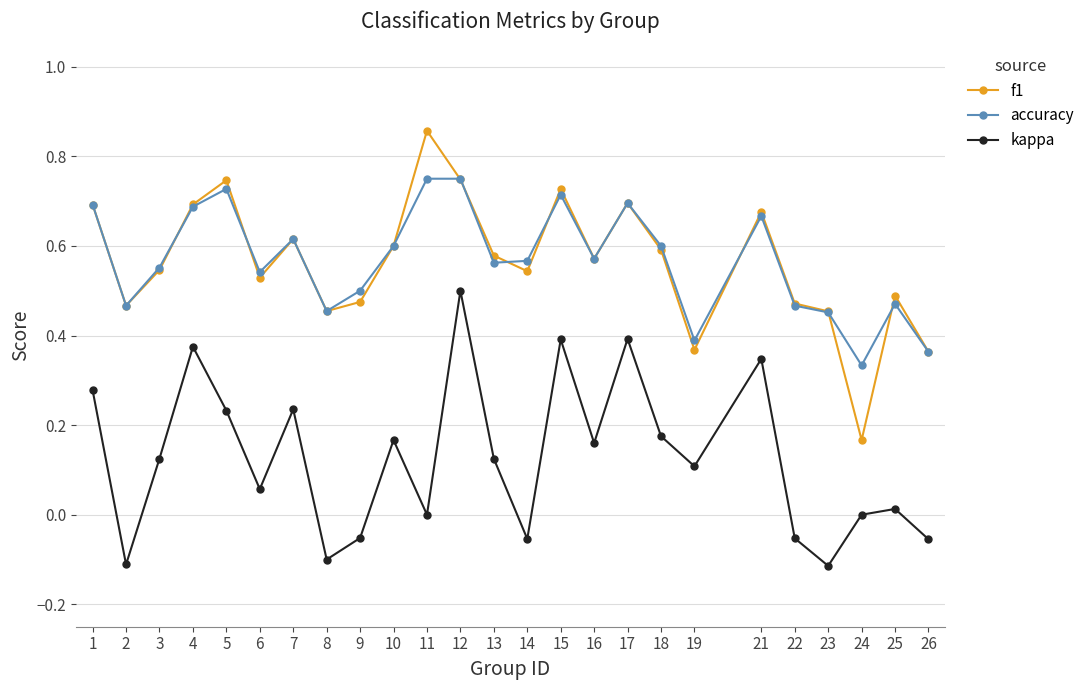

At which label does accuracy reach its minimum?

24